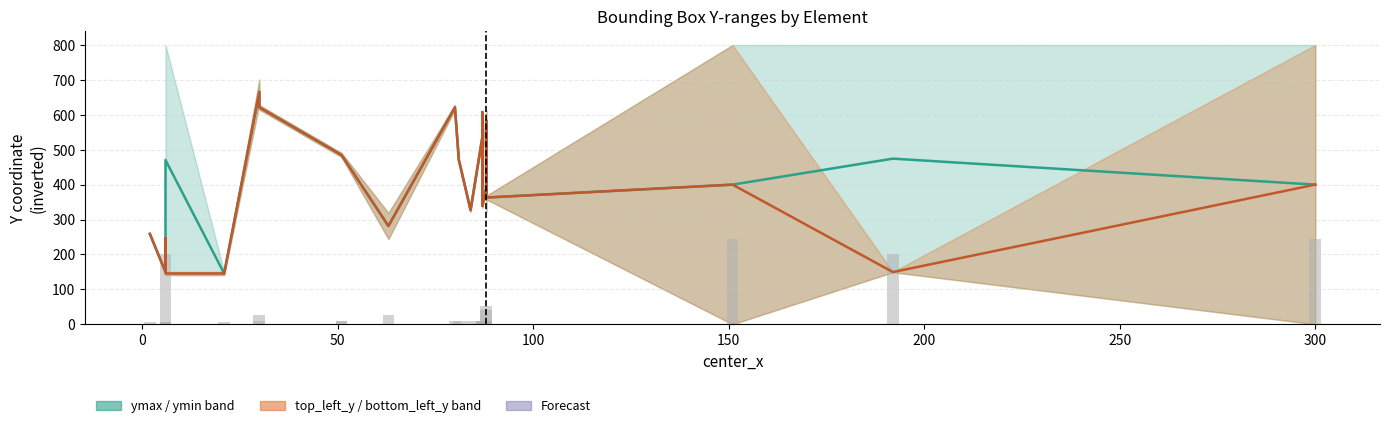

At how many categories does at least one series exceed 558?

8